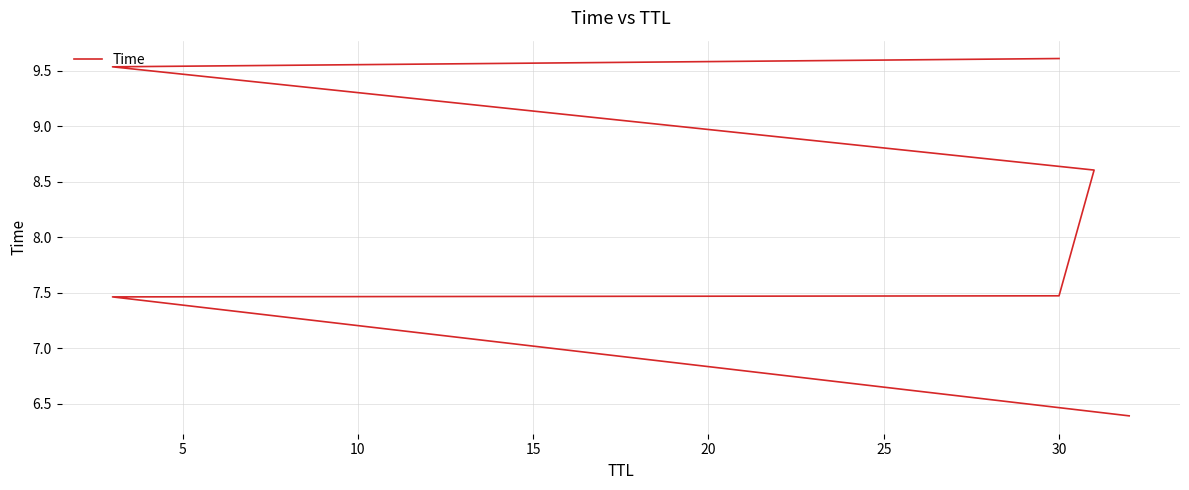

The chart shows a value of 16.6 at 20. True or false?

False